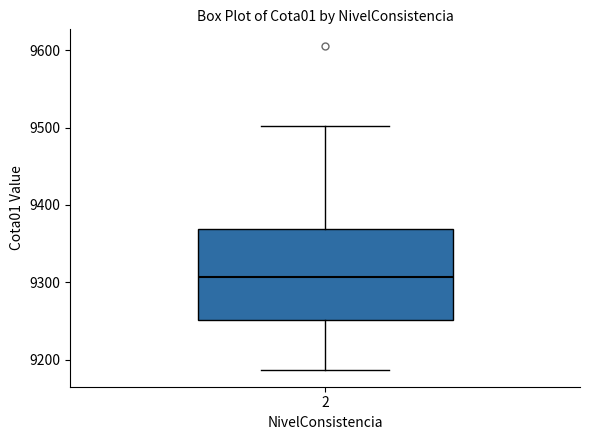

Transcribe this box plot: give where the median line is, the range the box spans, and where the two whiskers end, as read against the y-axis. The values are not printed on the chart, so give them approximately, as read against the axis.

median 9310, box 9250 to 9370, whiskers 9190 to 9500